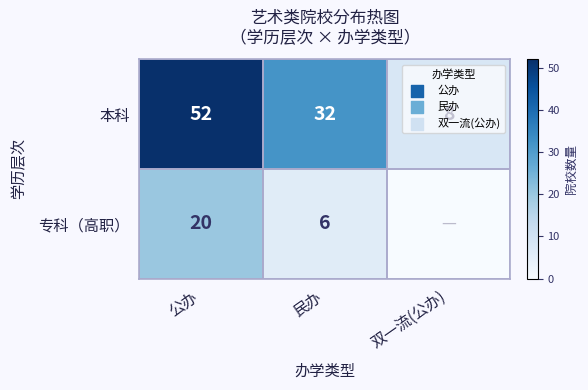

Which label corresponds to the largest value in the chart?

公办